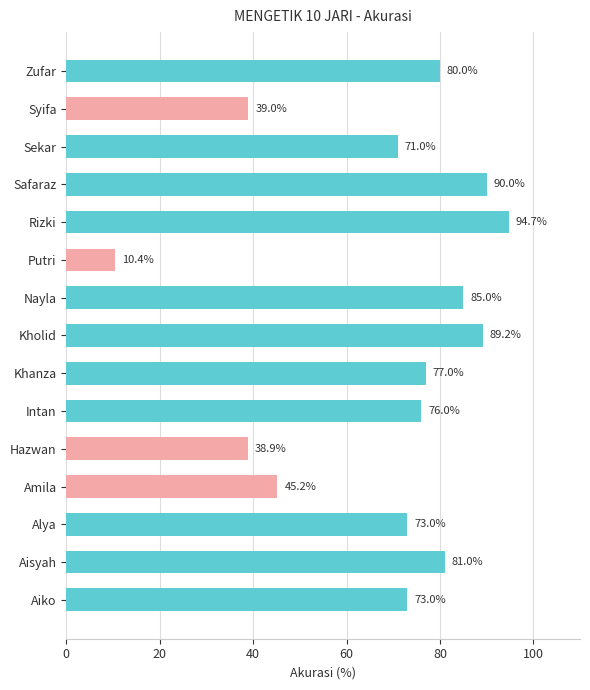

What is the difference between the values at Aiko and Zufar?

7.0